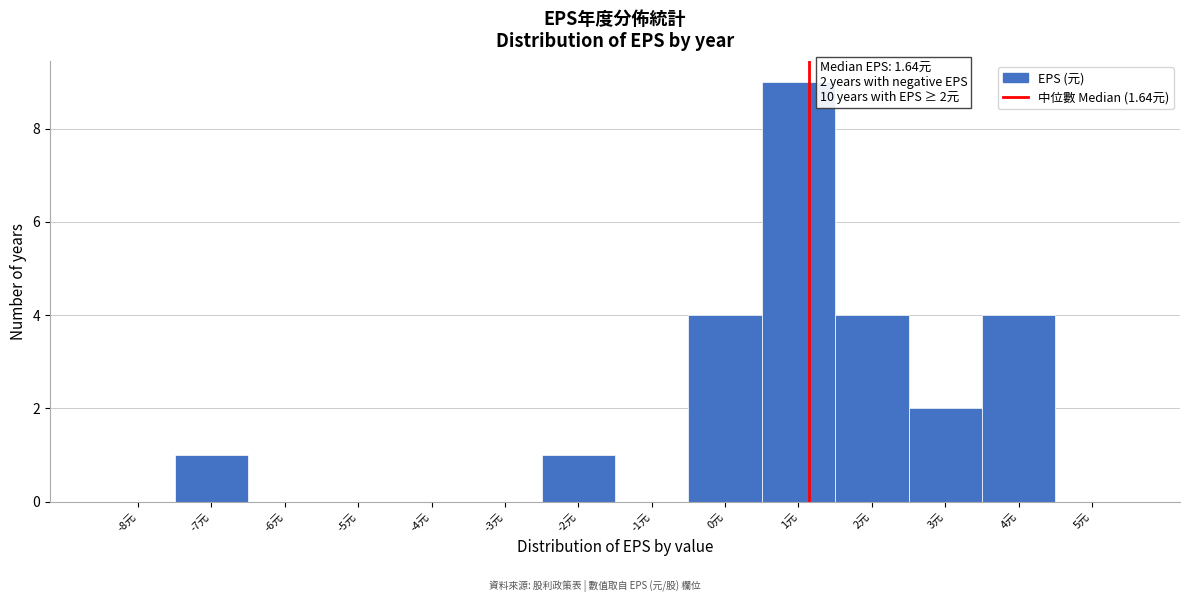

Reading left to right, list all the values displayed in this chart.

-8元=0	-7元=1	-6元=0	-5元=0	-4元=0	-3元=0	-2元=1	-1元=0	0元=4	1元=9	2元=4	3元=2	4元=4	5元=0